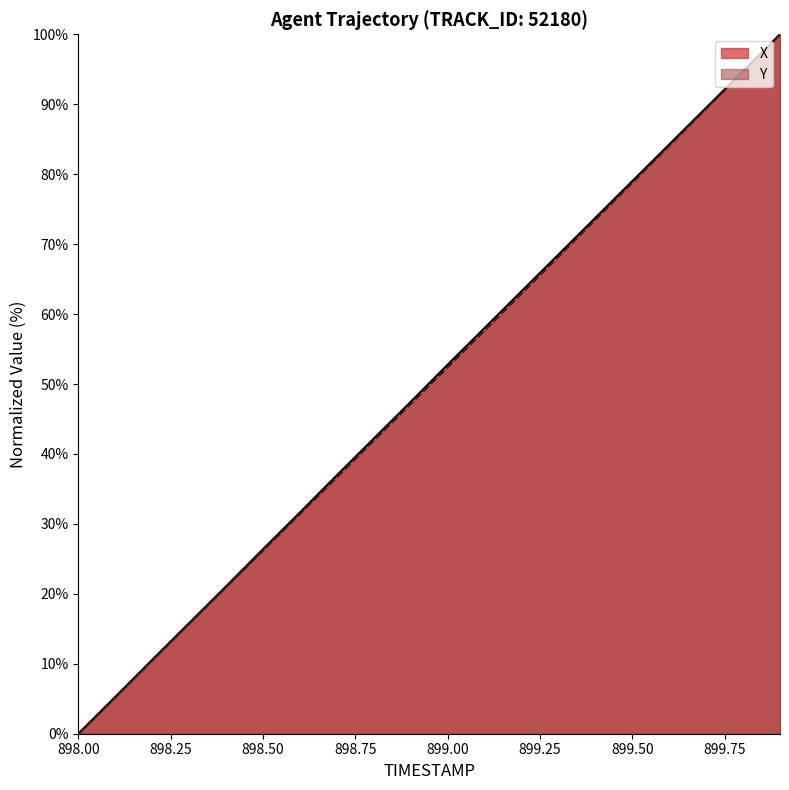

Reading left to right, extract all data points from this chart.

X: 0.0	5.2	10.6	15.8	21.1	26.4	31.6	36.9	42.2	47.4	52.8	58.0	63.3	68.5	73.8	79.0	84.3	89.5	94.8	100.0
Y: 0.0	5.2	10.5	15.7	20.9	26.2	31.4	36.7	41.9	47.2	52.4	57.7	62.9	68.2	73.5	78.8	84.1	89.4	94.7	100.0